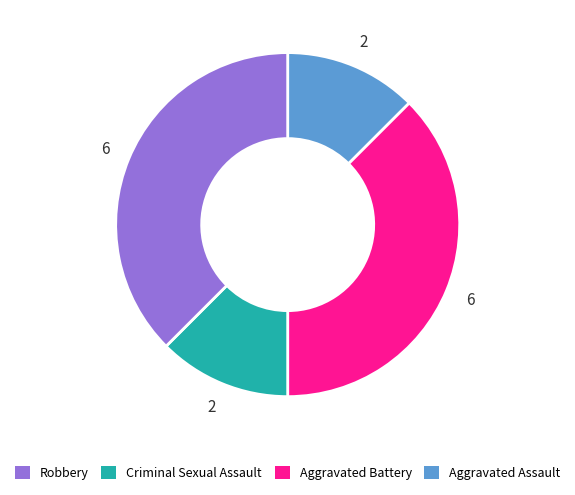

Is it true that Criminal Sexual Assault is 22% of the pie?

False